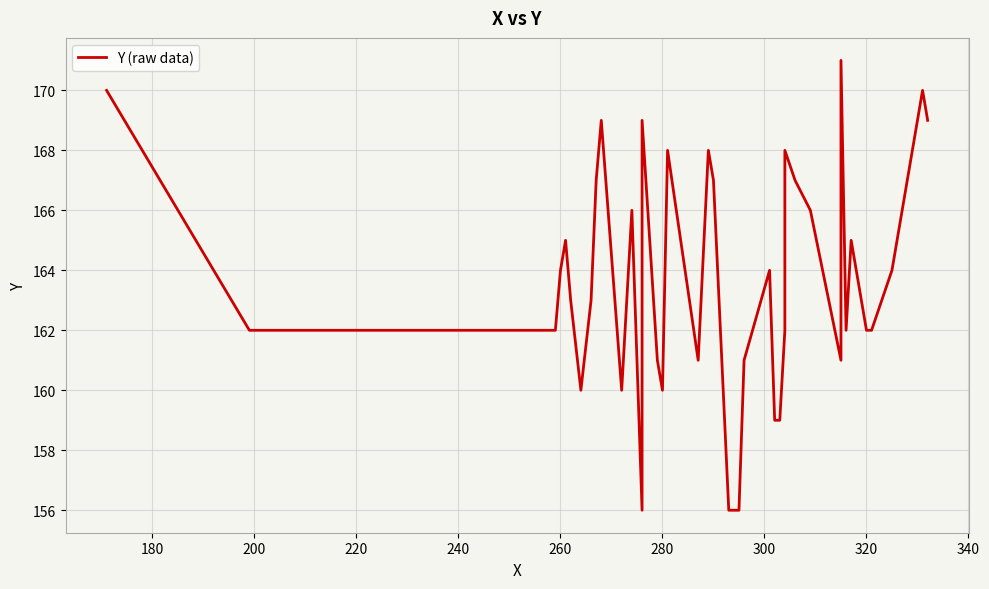

Between 260 and 300, which is larger?

260